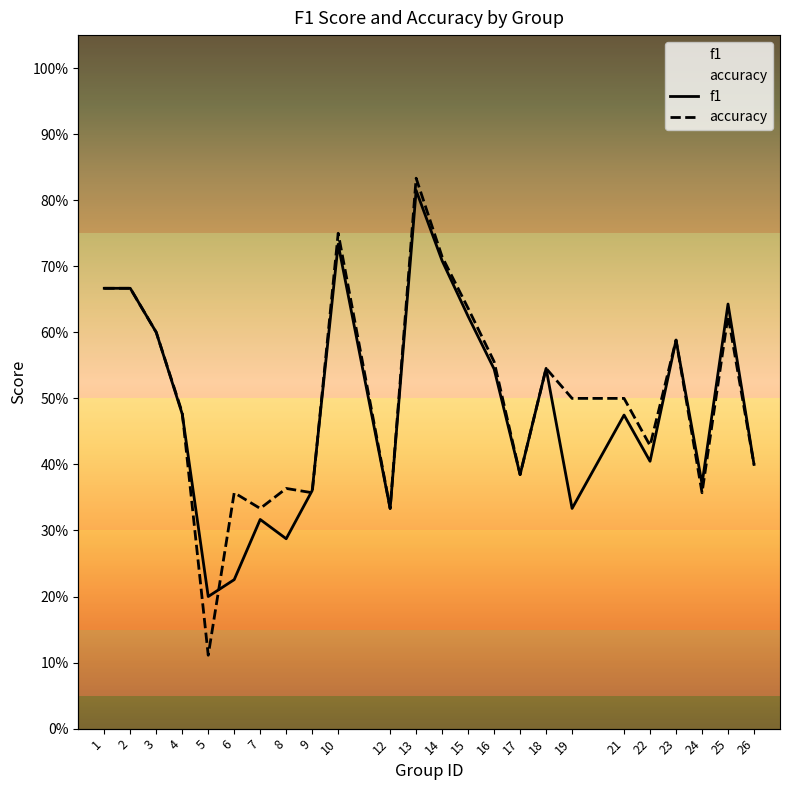

Is this an area chart (filled region under the line)?

No